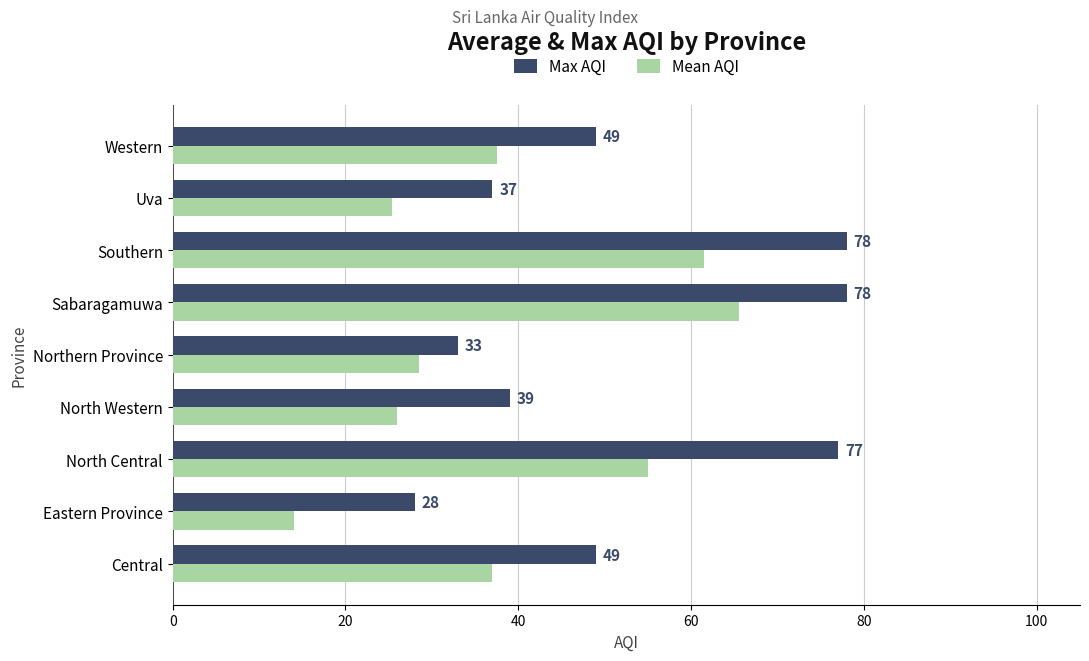

What is the approximate value of Mean AQI at Uva?

25.3